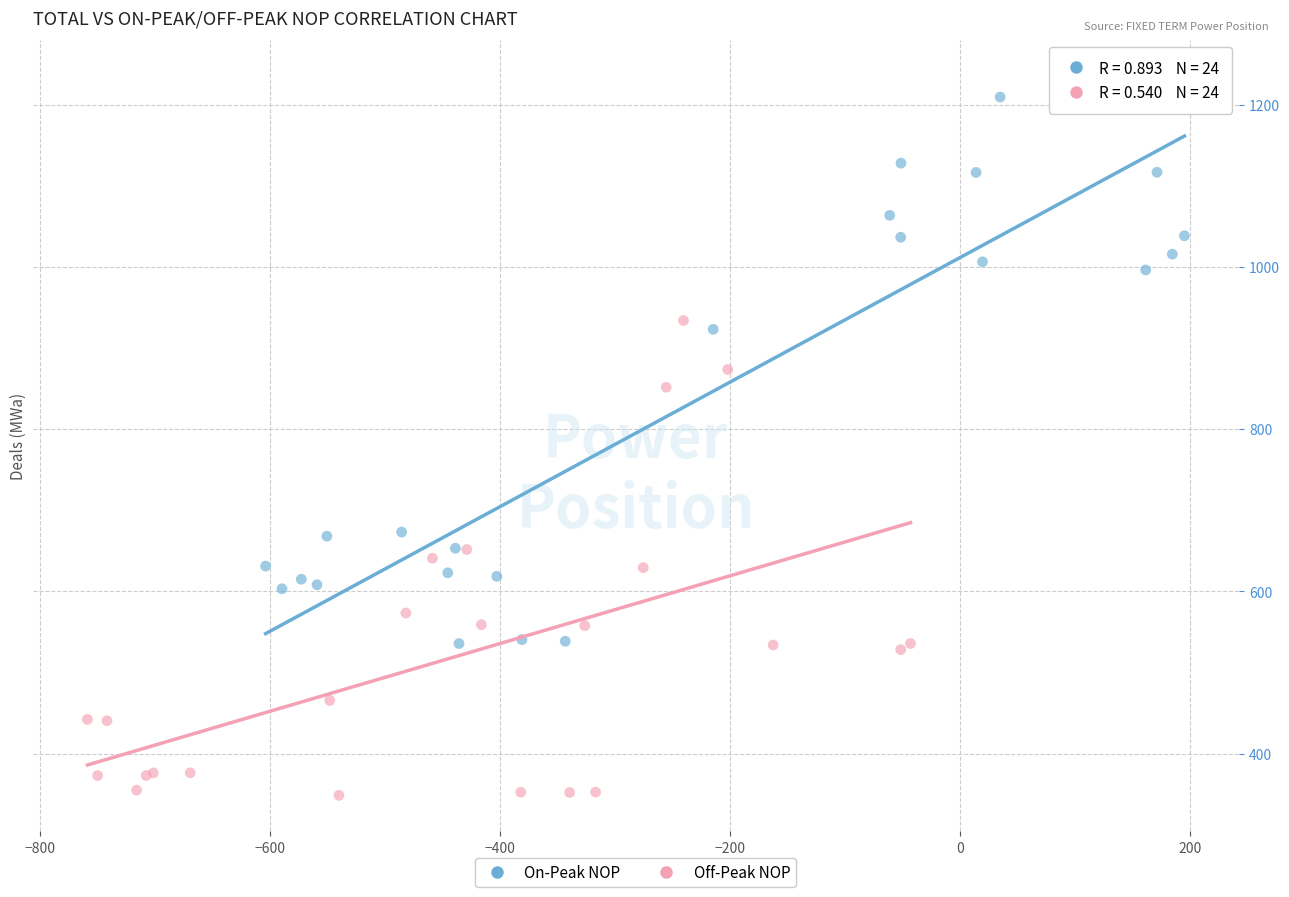

Which series has the largest Y range (max minus min)?

On-Peak NOP